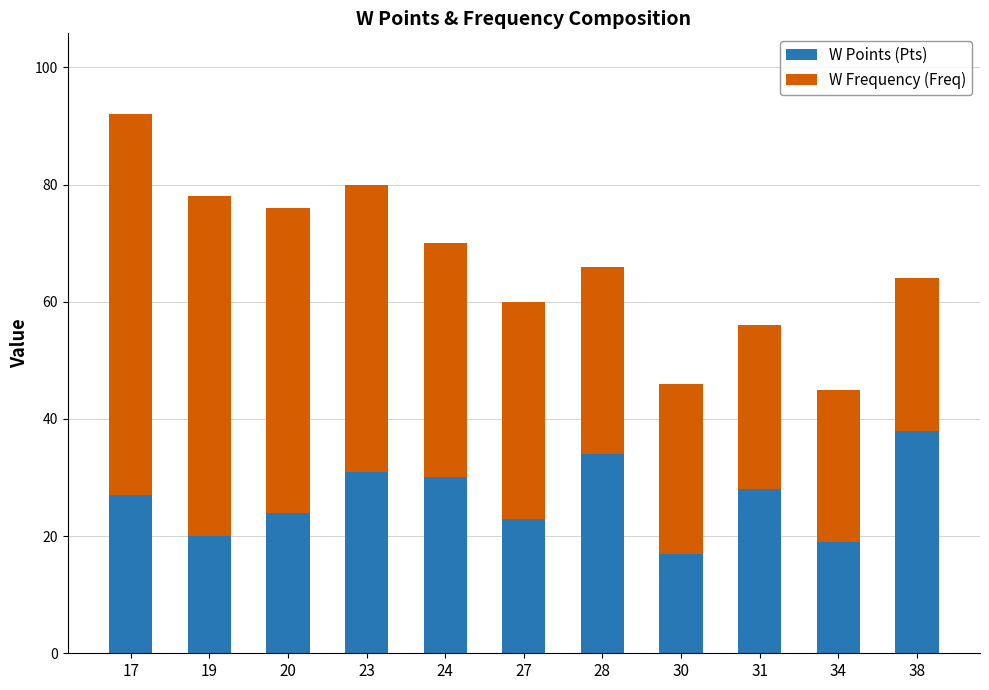

Does the chart contain any negative values?

No